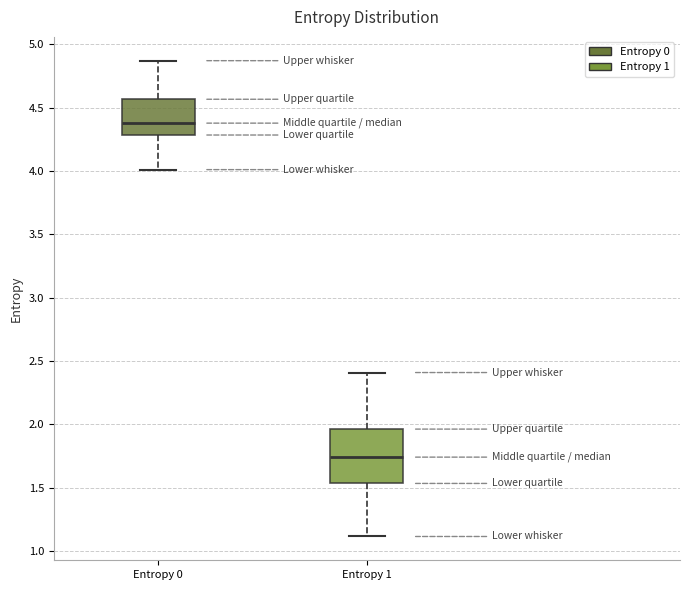

Which box is the tallest, from its lower edge to its upper edge?

Entropy 1